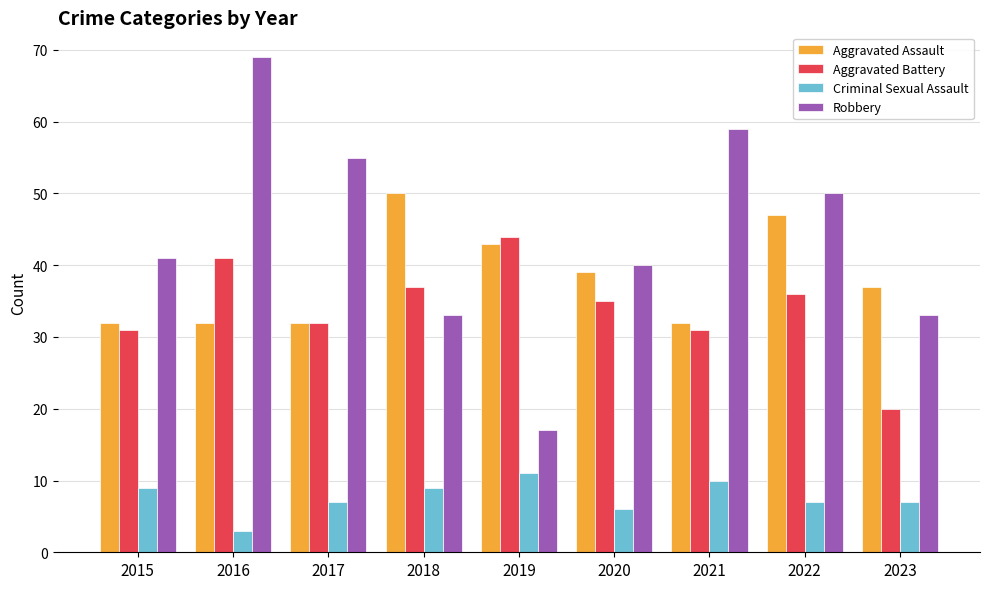

Which series changed the most between 2015 and 2023?

Aggravated Battery